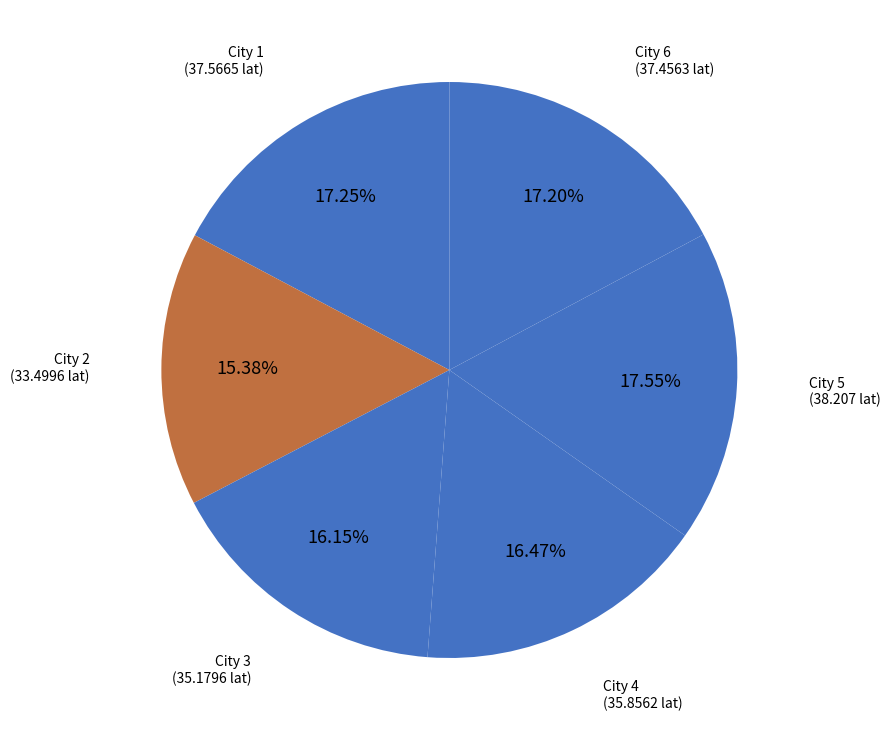

Approximately how many times larger is the value at City 2 compared to City 6?

0.9